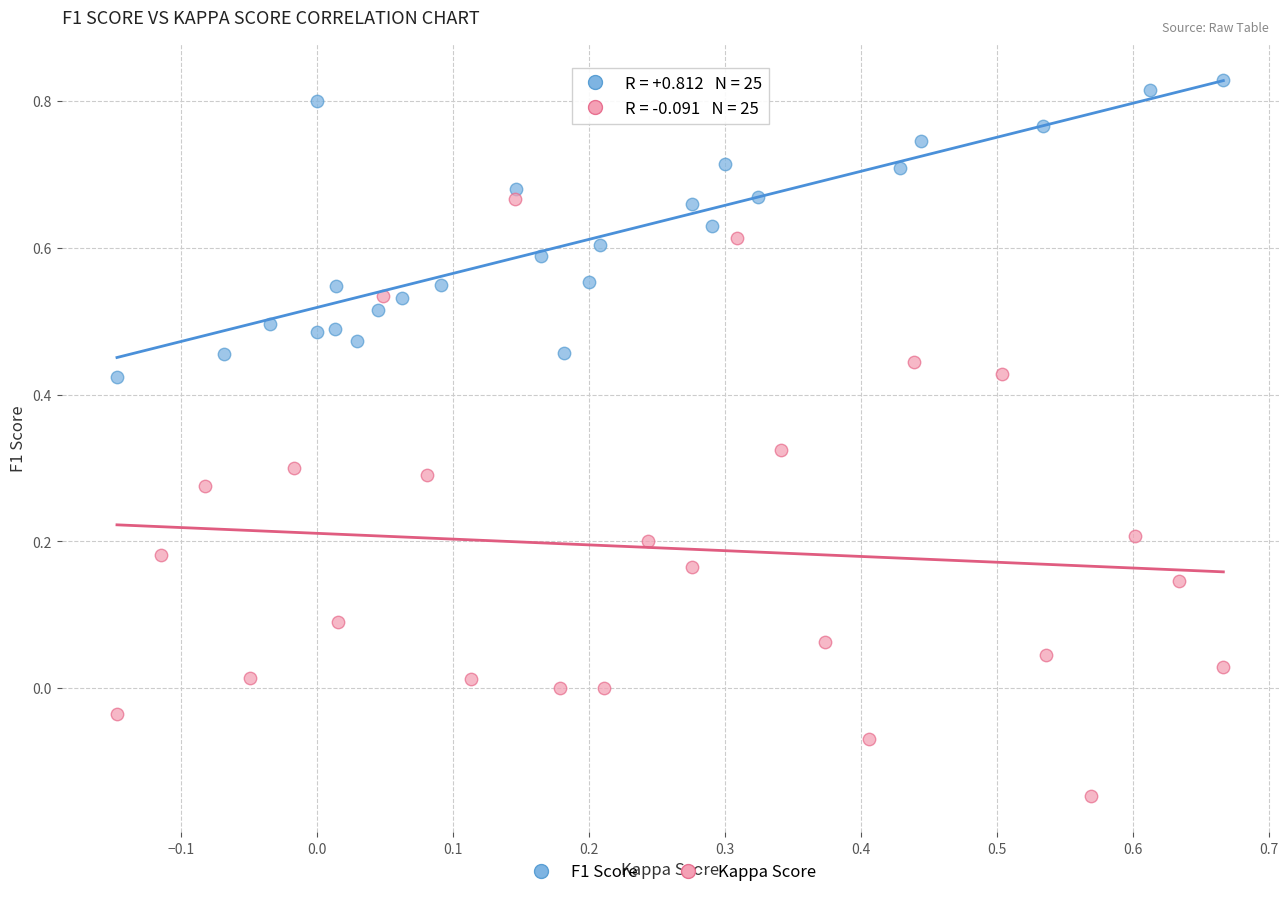

What are all the series names shown in the legend?

F1 Score, Kappa Score